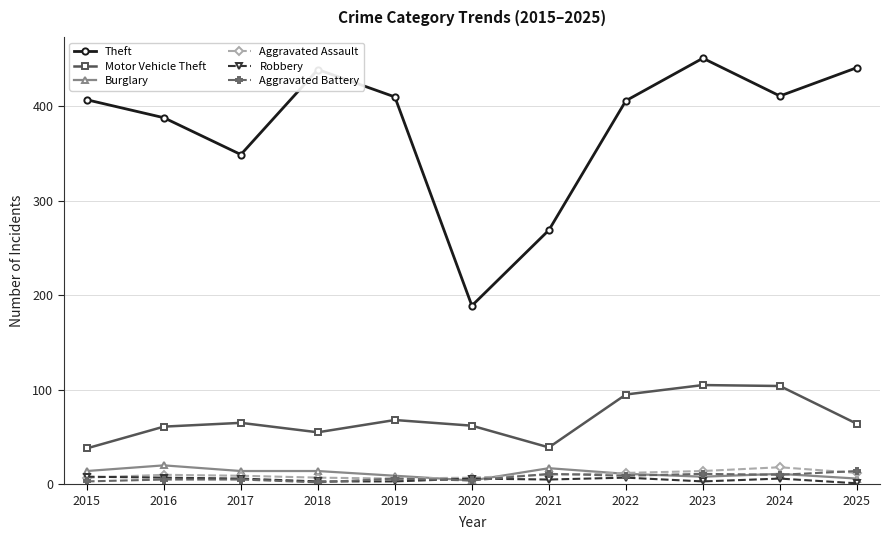

What is the value of the Aggravated Battery point at the 7th from the left?

11